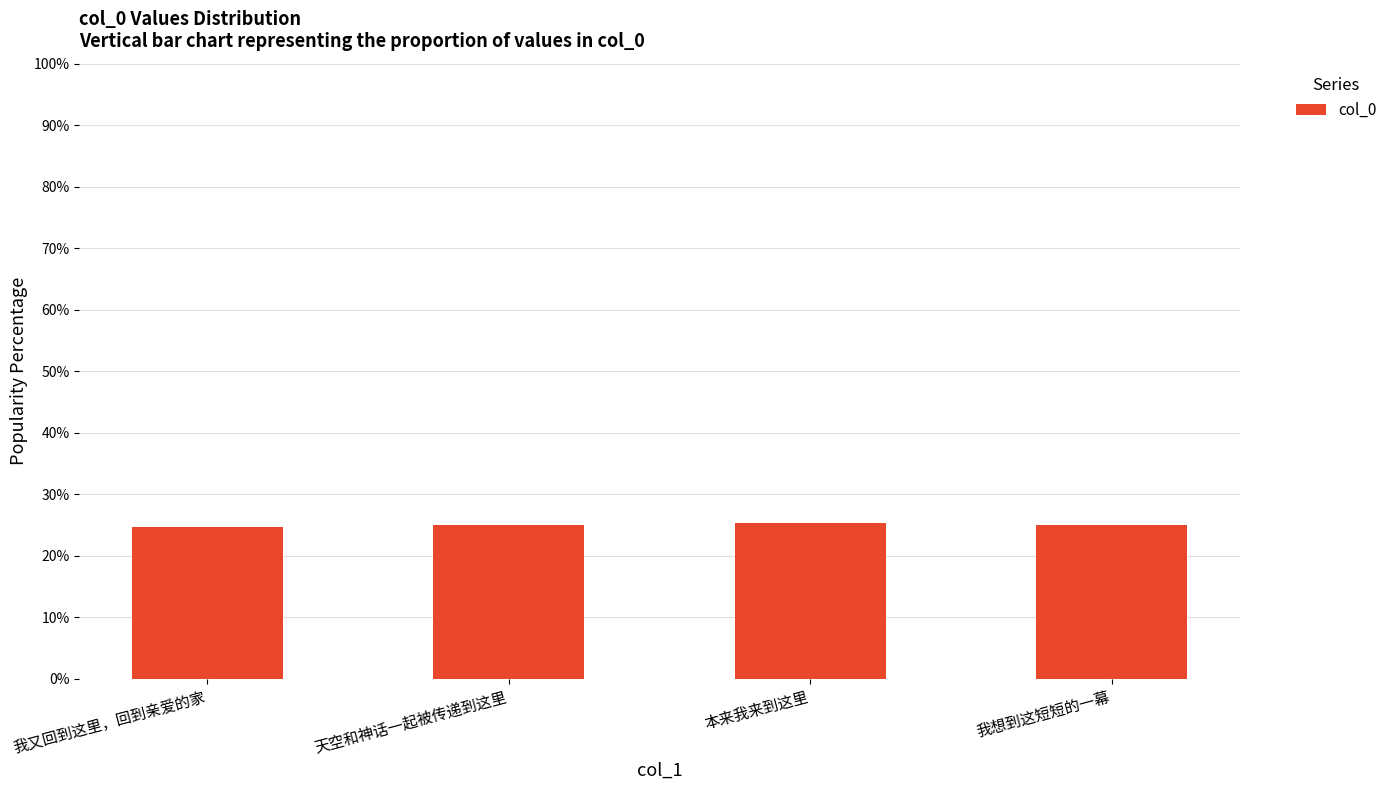

How many bars are there in total?

4